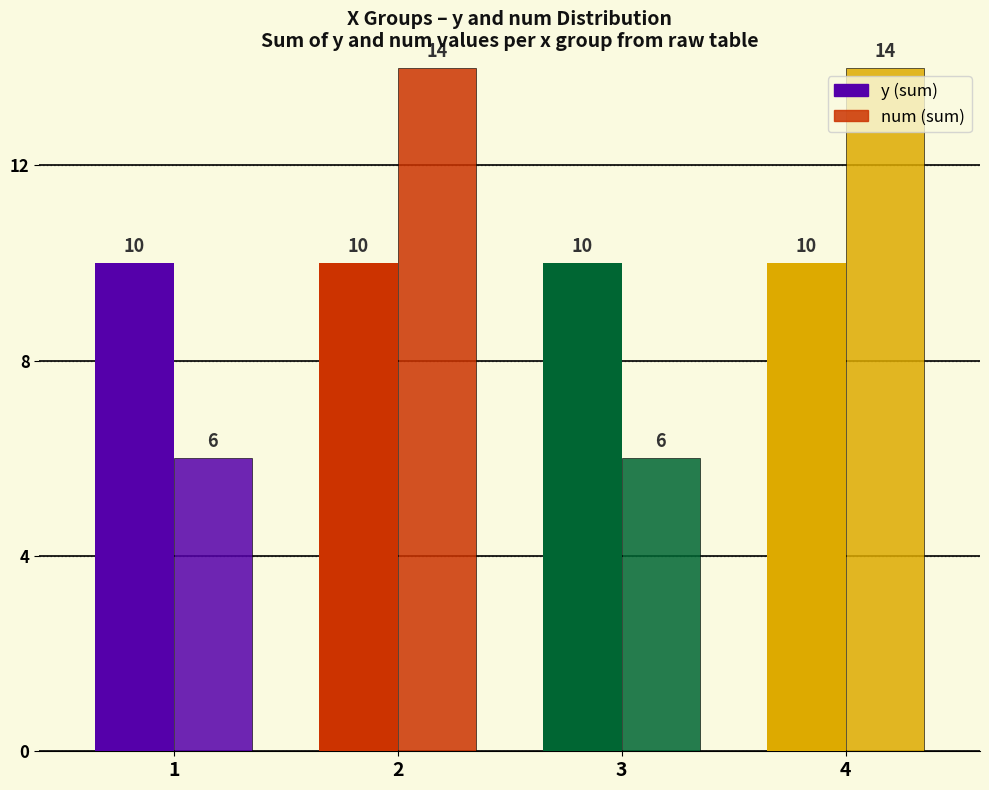

How many bars are there in each group?

2